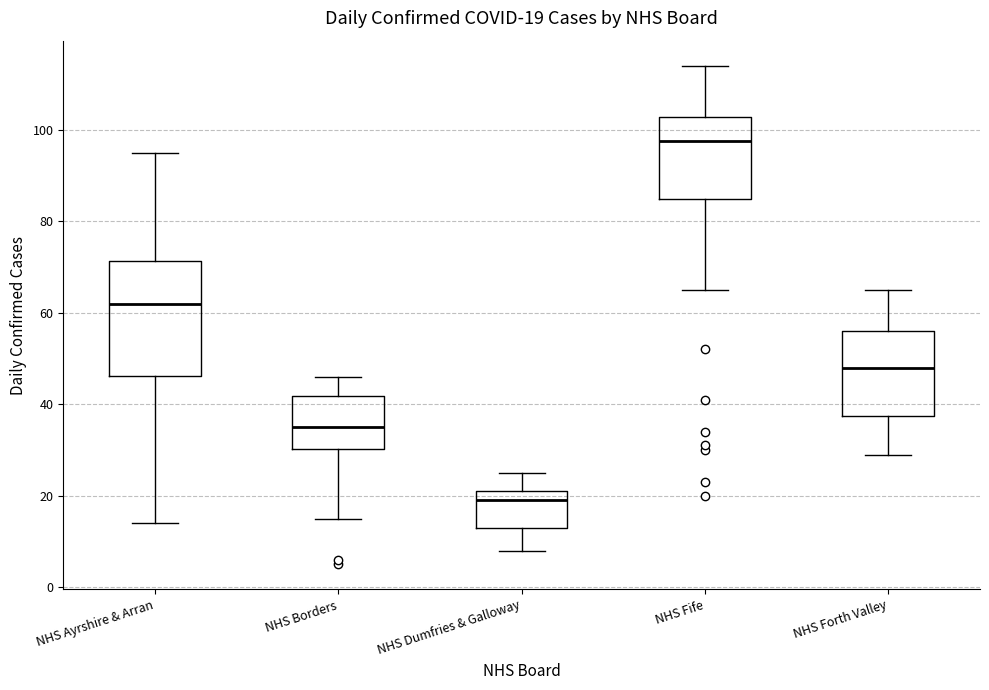

Which box has the highest median line?

NHS Fife